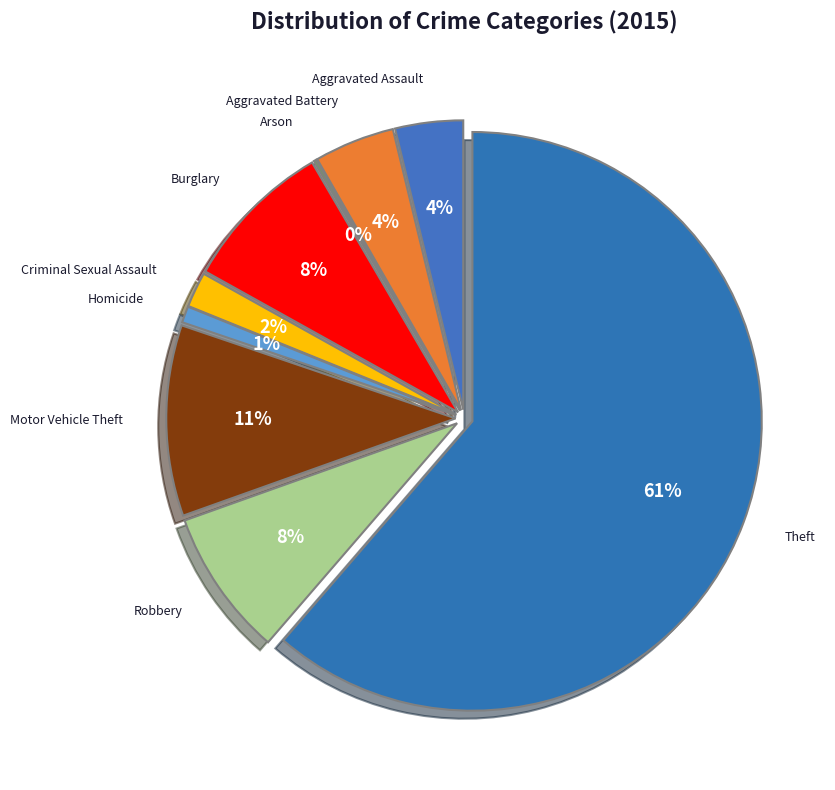

How many slices are in this pie chart?

9